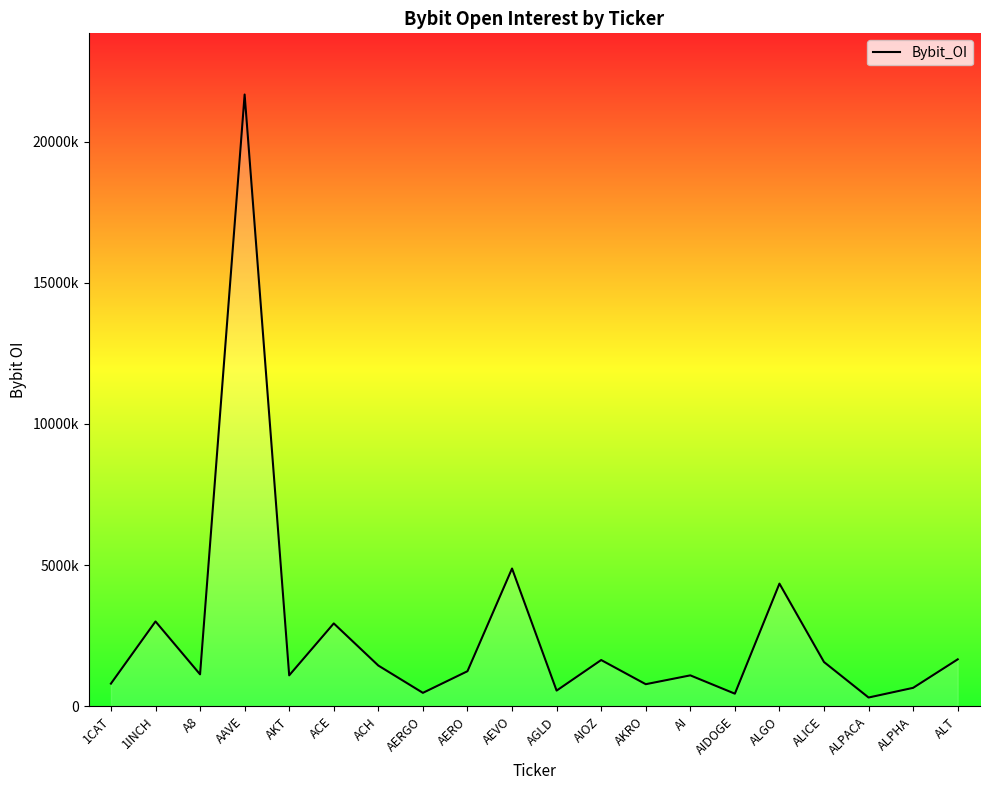

Is it true that the value at 1INCH is 4872286?

False